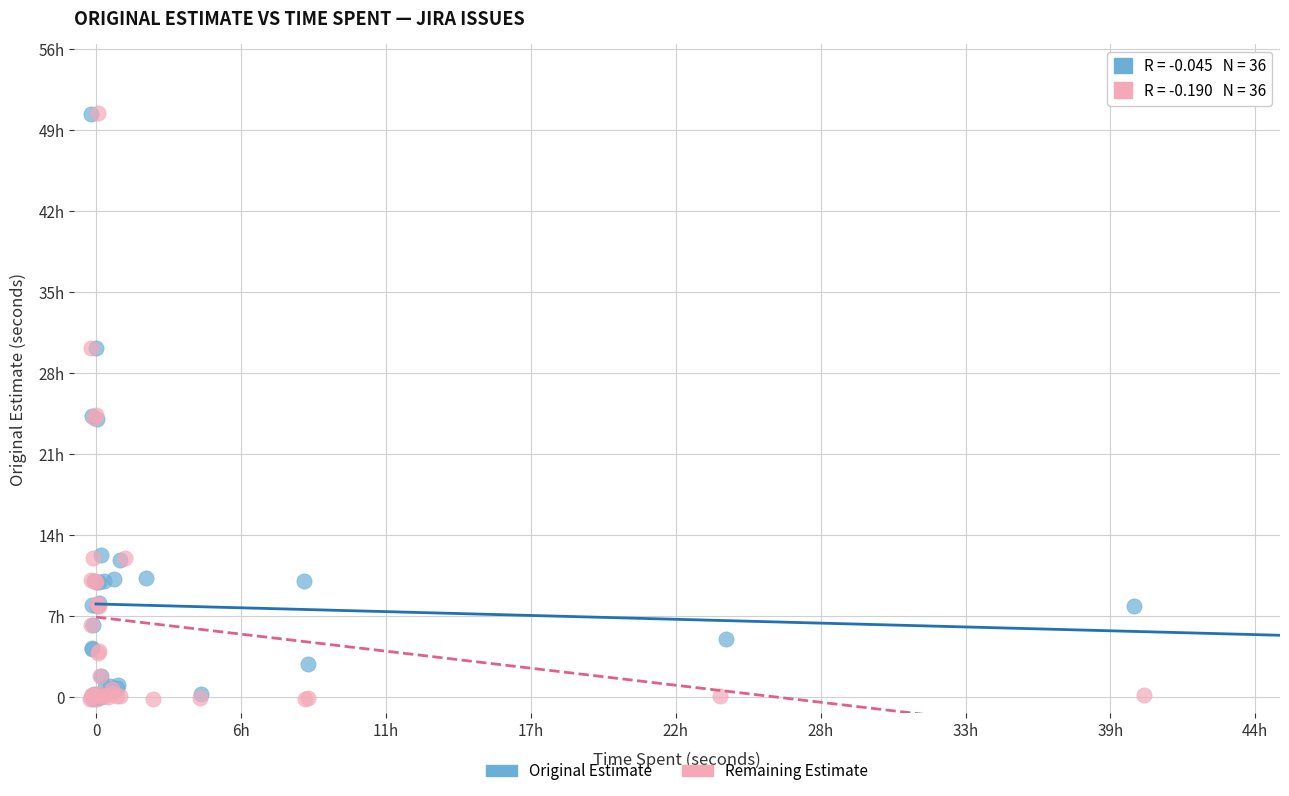

What are all the series names shown in the legend?

Original Estimate, Remaining Estimate